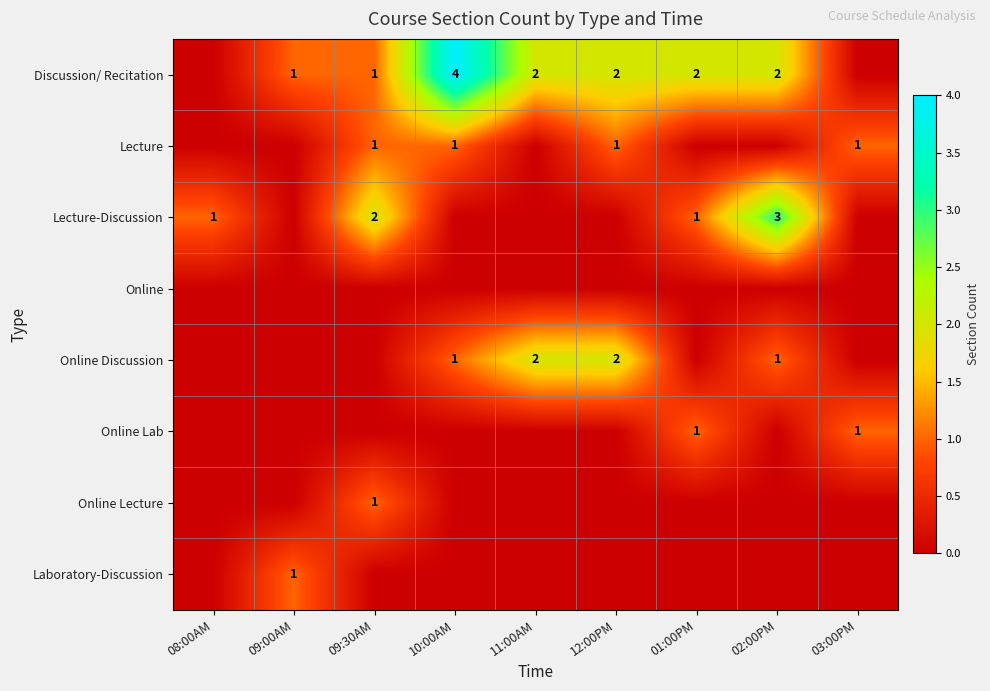

True or false: Discussion/ Recitation has a value of 4 at 10:00AM.

True